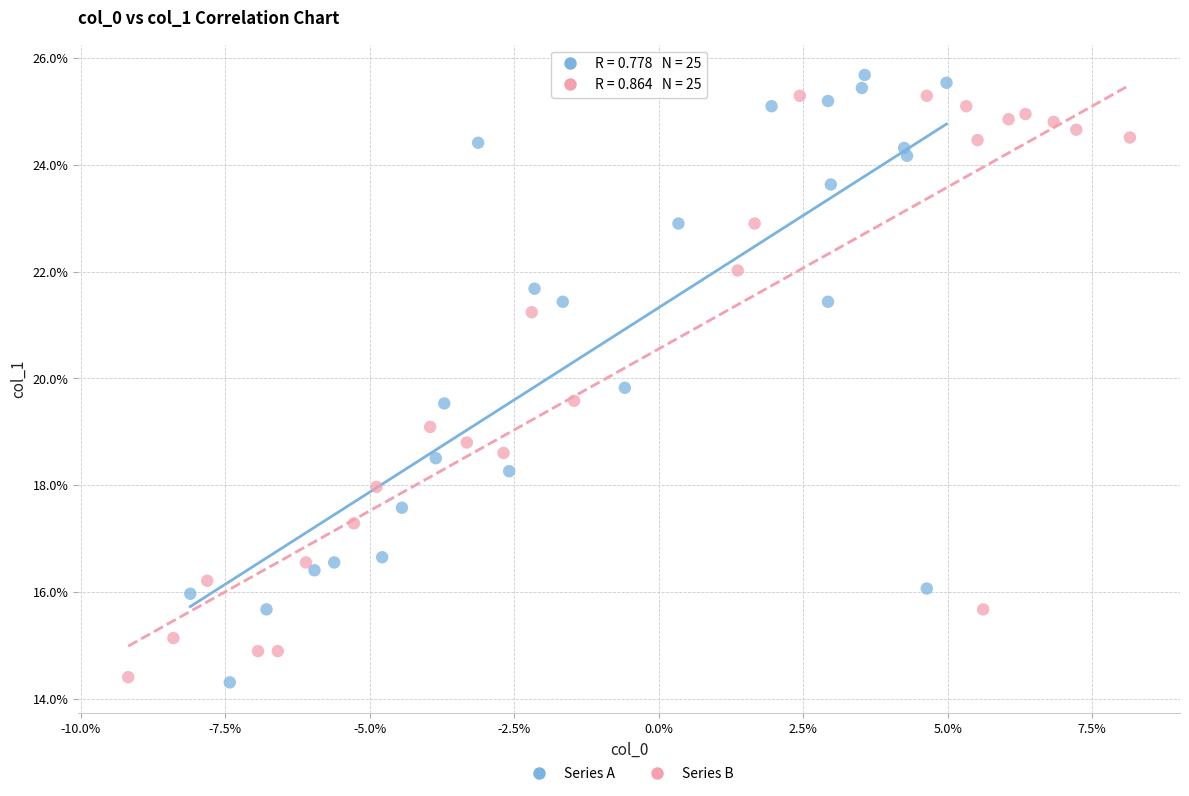

Which series contains the highest Y value?

Series A